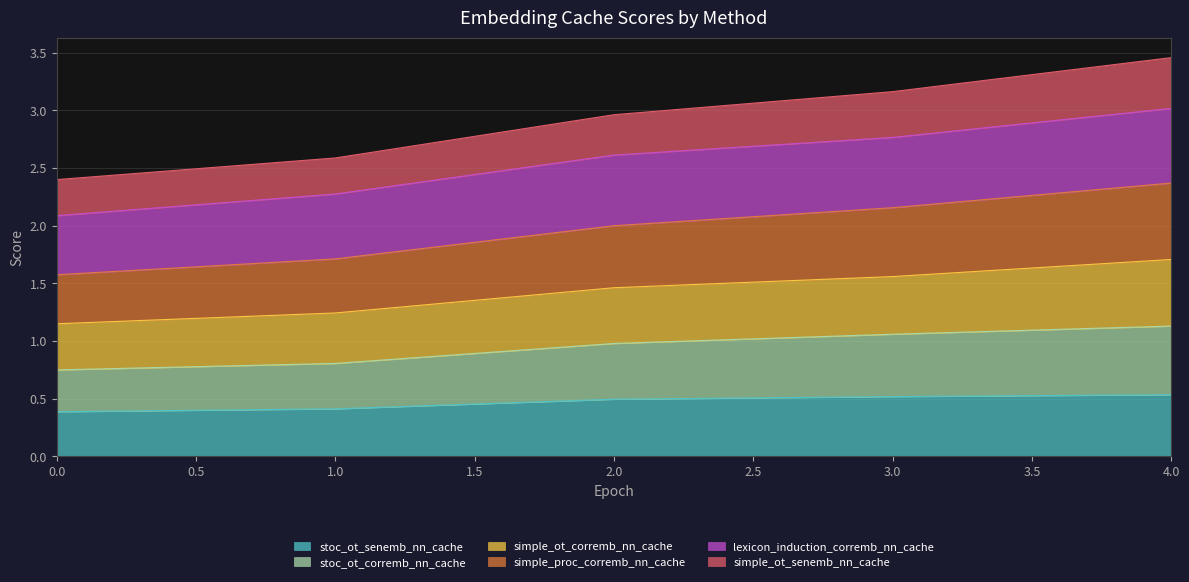

Is it true that stoc_ot_senemb_nn_cache equals 0.4 at 0.0?

True